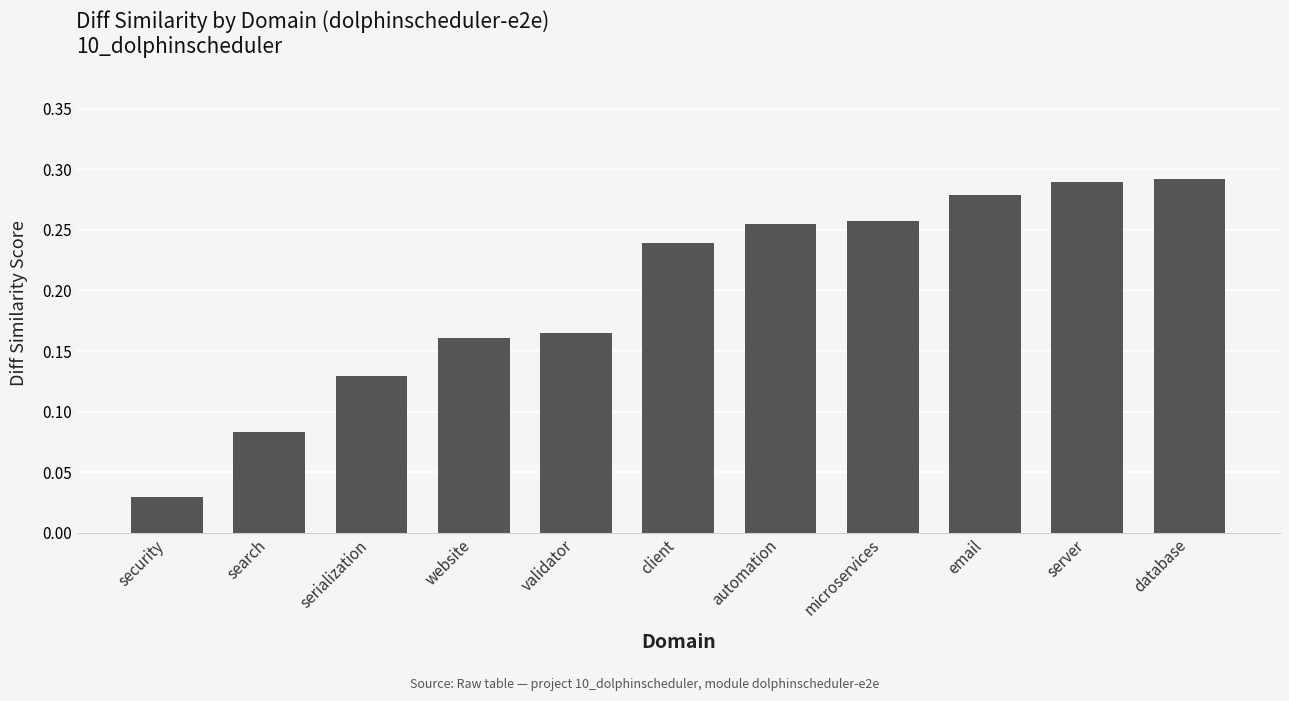

At which label is the value closest to 0?

security